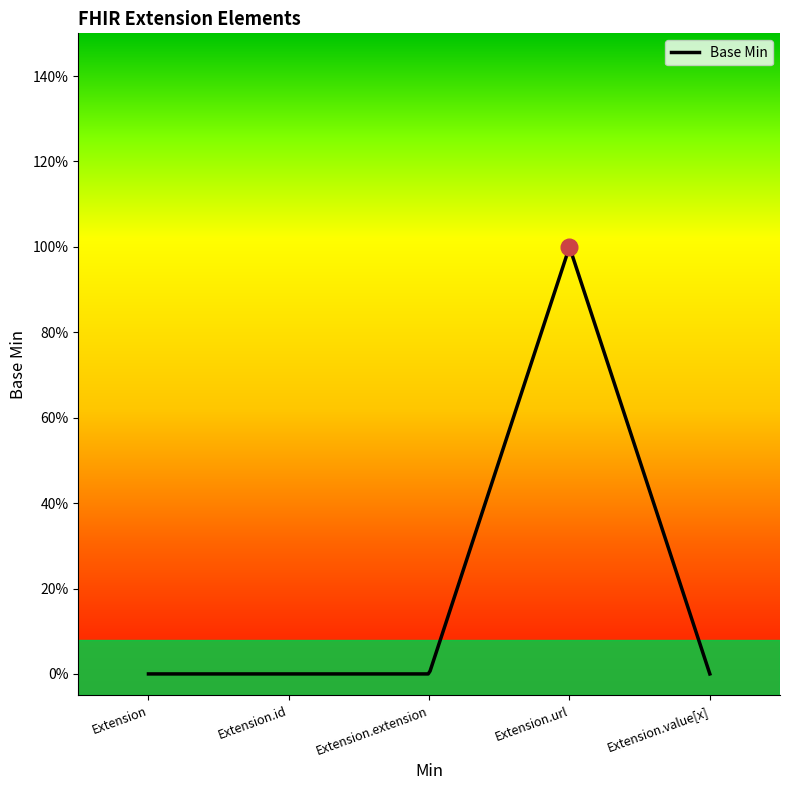

What is the maximum value shown in the chart?

1